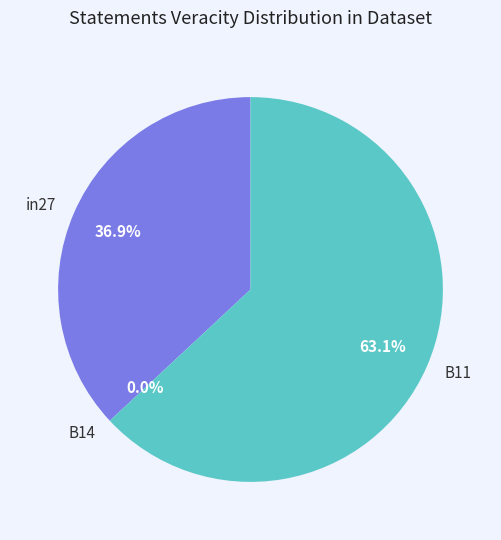

Do in27 and B14 together represent more than half of the pie?

No